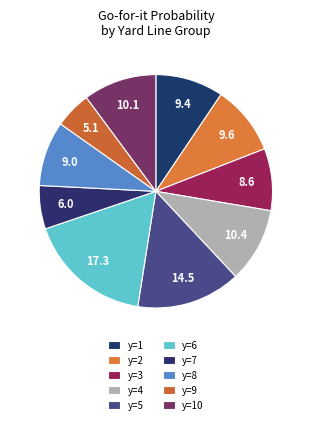

Does y=10 represent more than half of the total?

No